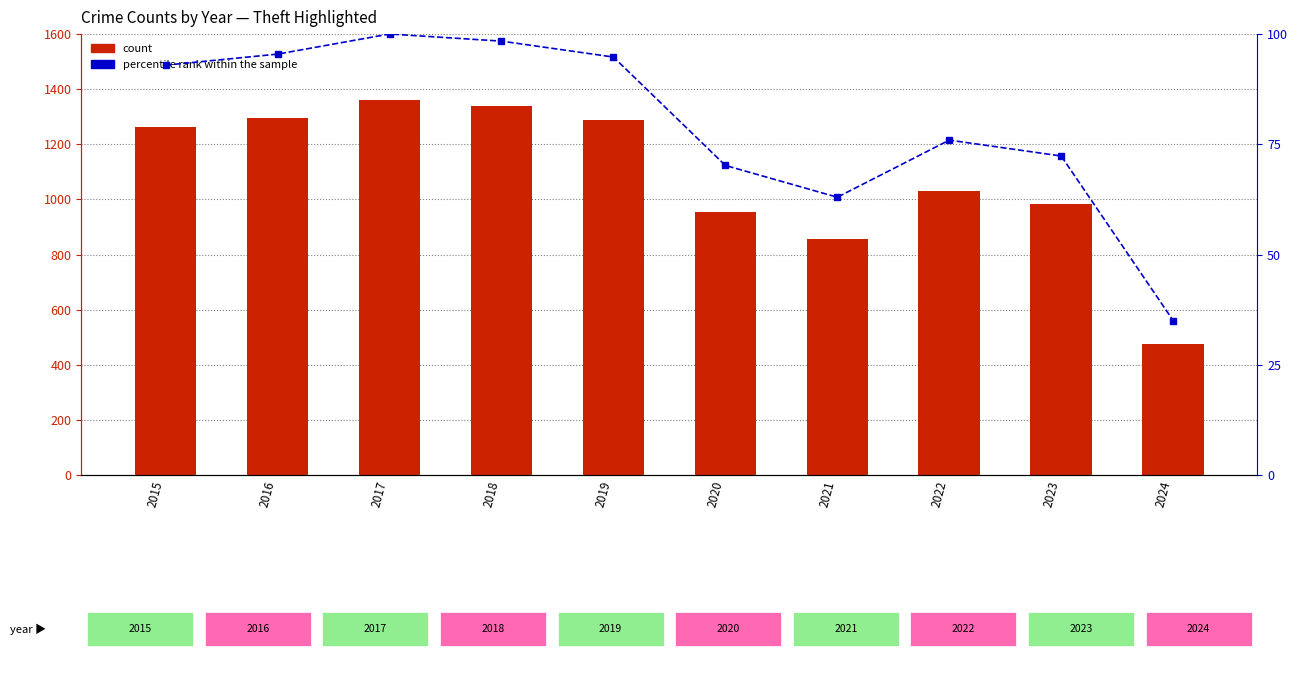

What is the difference between the maximum and minimum values in the Theft series?

883.0